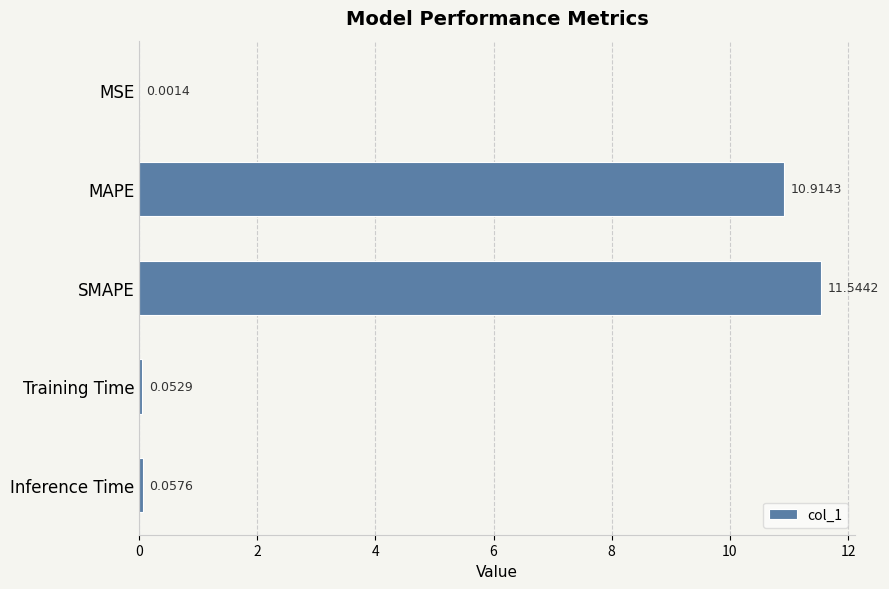

Between MAPE and Training Time, which is larger?

MAPE